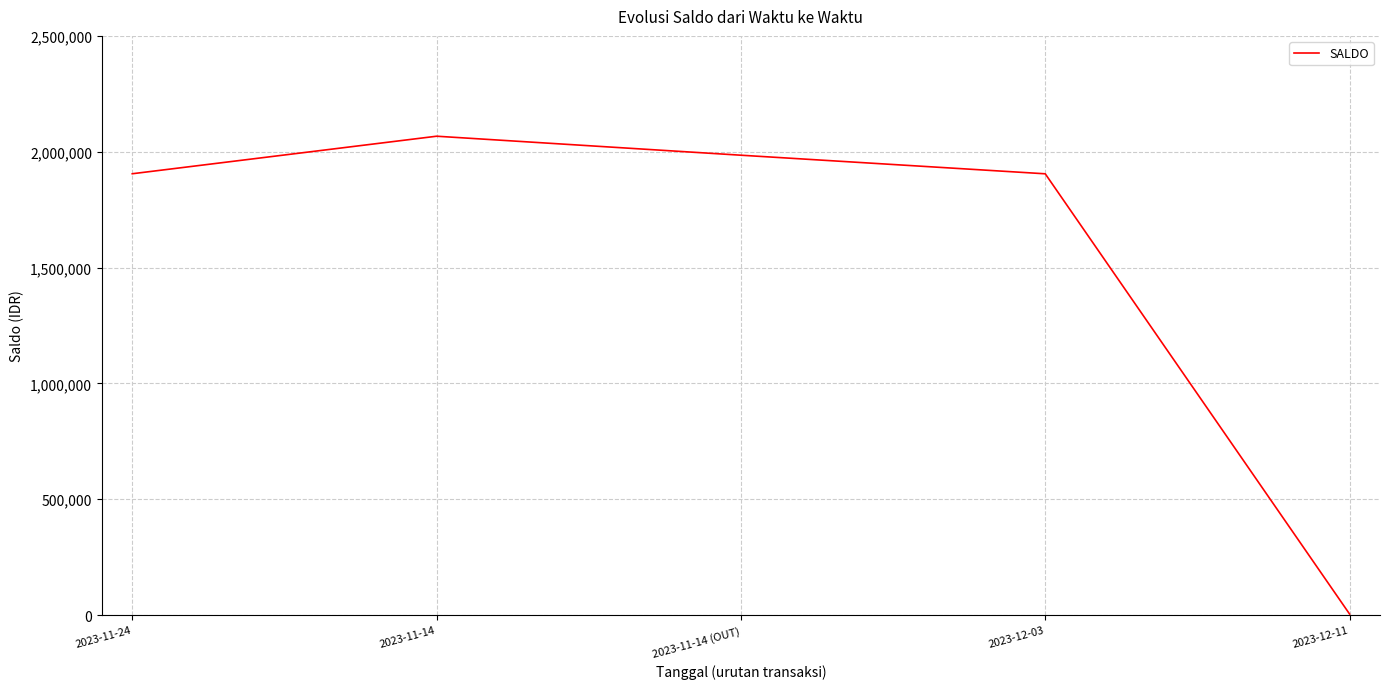

Where is the first local maximum?

2023-11-14